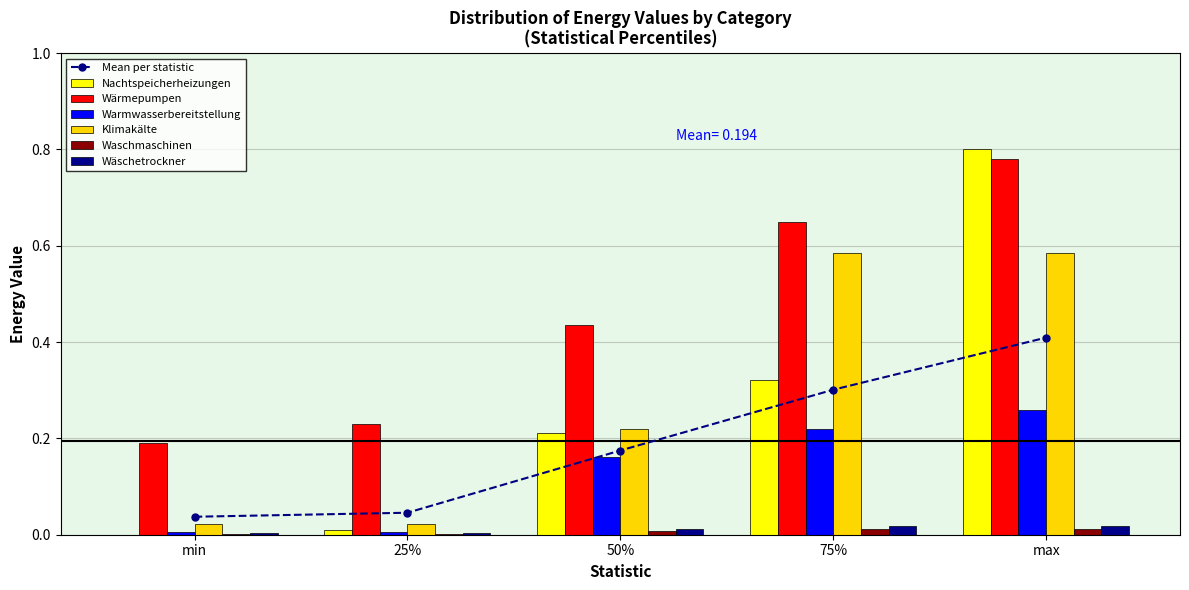

What is the label of the 4th bar from the left?

75%